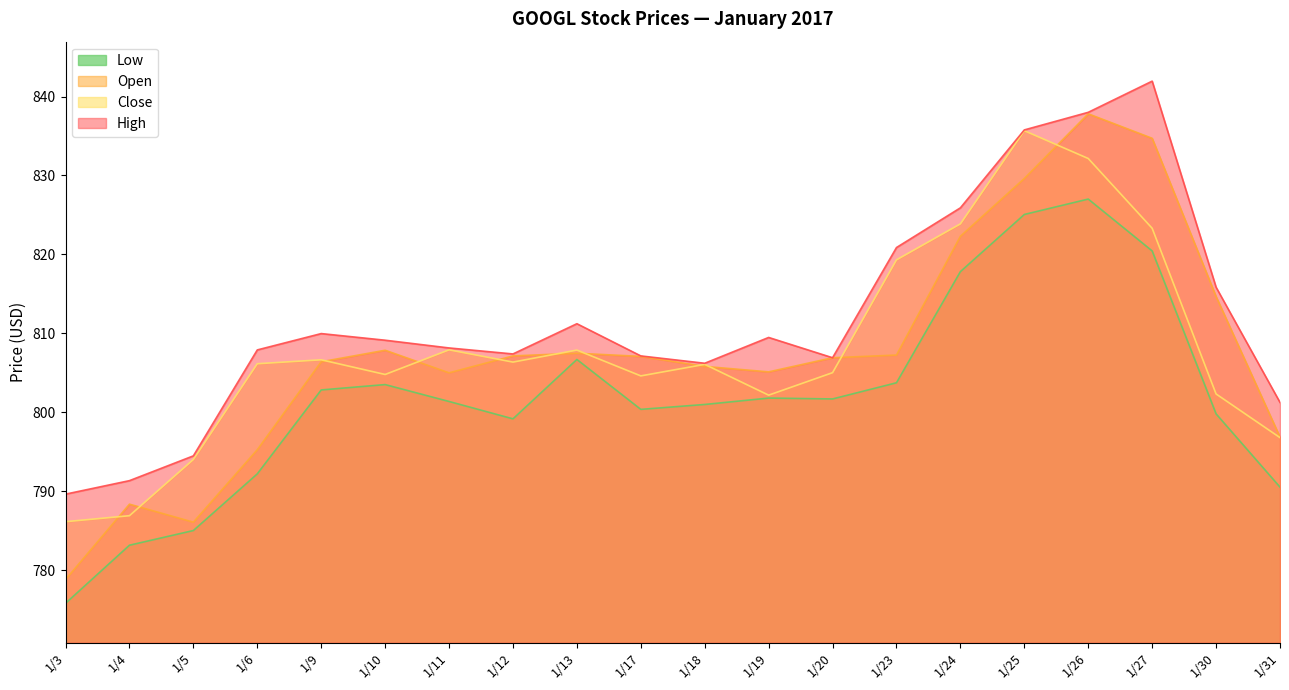

Is it true that Low equals 801.8 at 1/19?

True